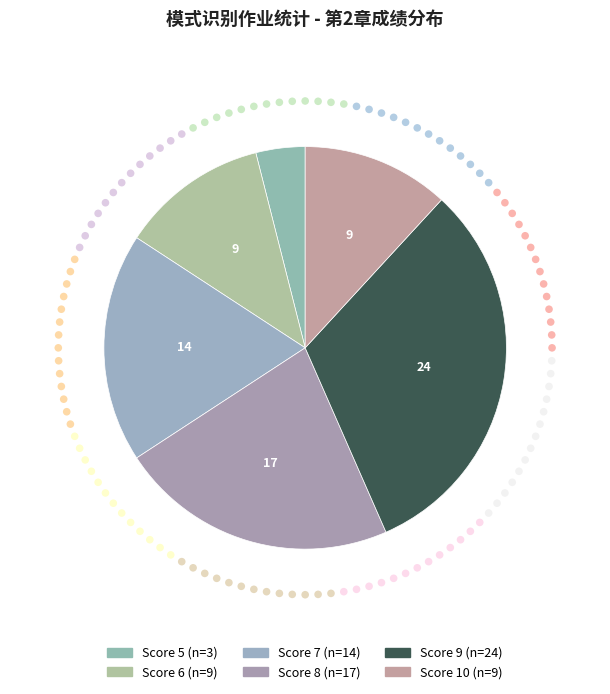

True or false: 8 accounts for 8% of the total.

False